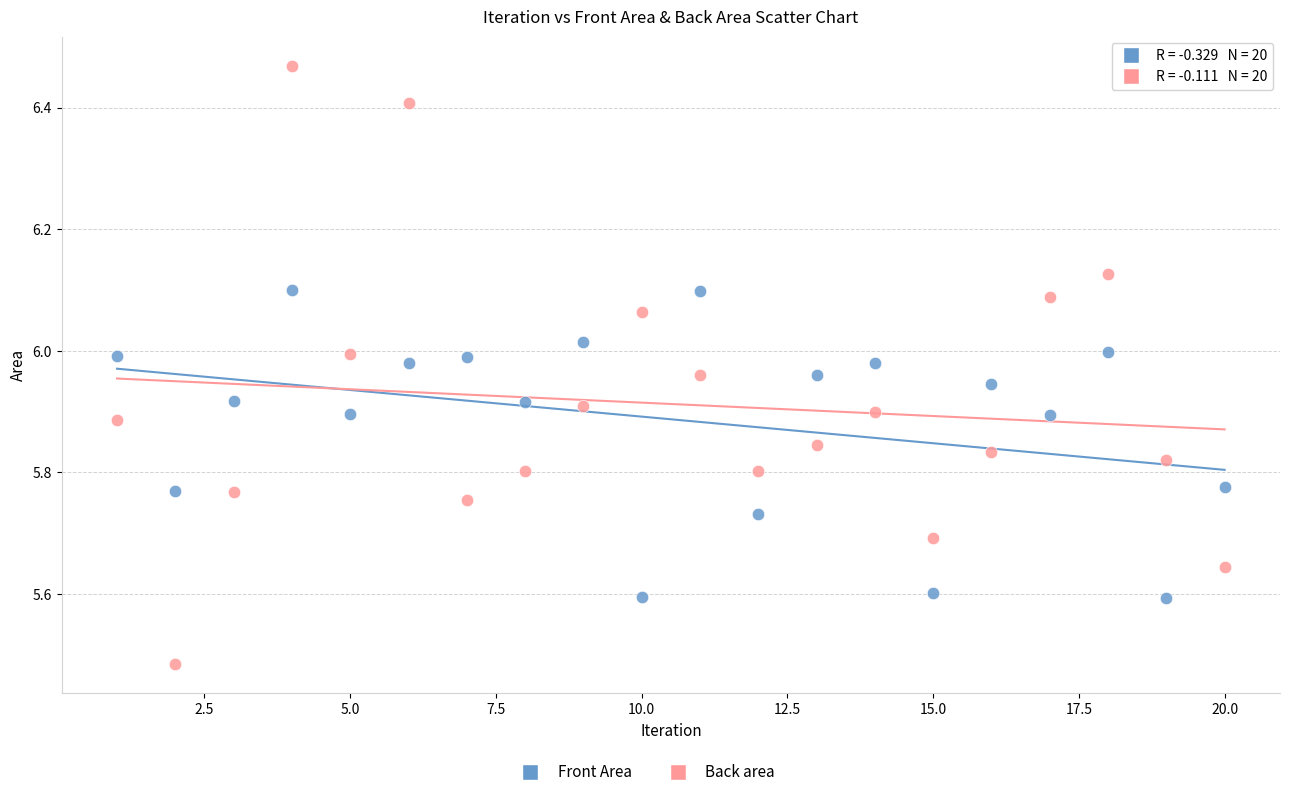

Which series contains the highest Y value?

Back area